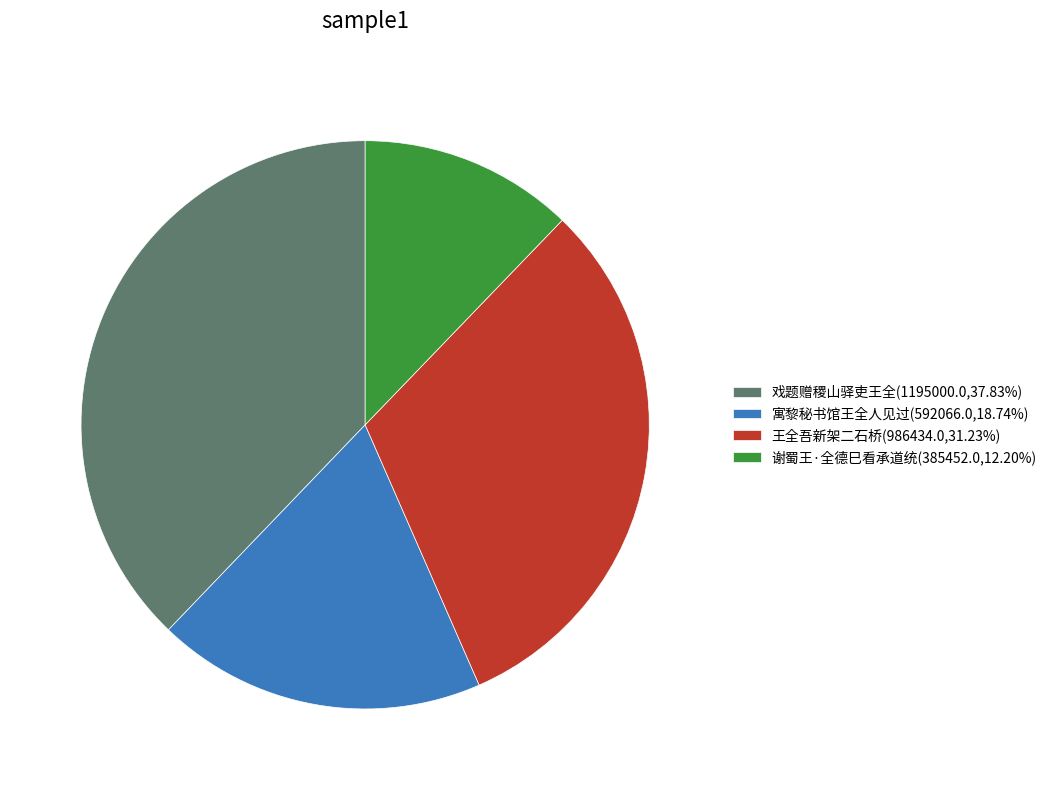

Approximately how many times larger is the value at 寓黎秘书馆王全人见过(592066.0,18.74%) compared to 王全吾新架二石桥(986434.0,31.23%)?

0.6